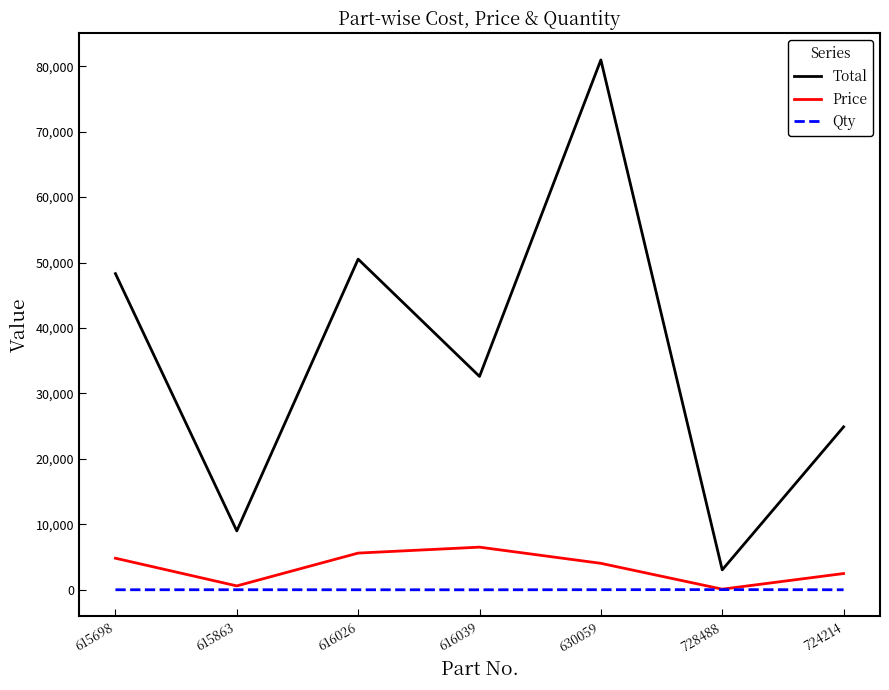

At which category is the sum across all series the highest?

630059